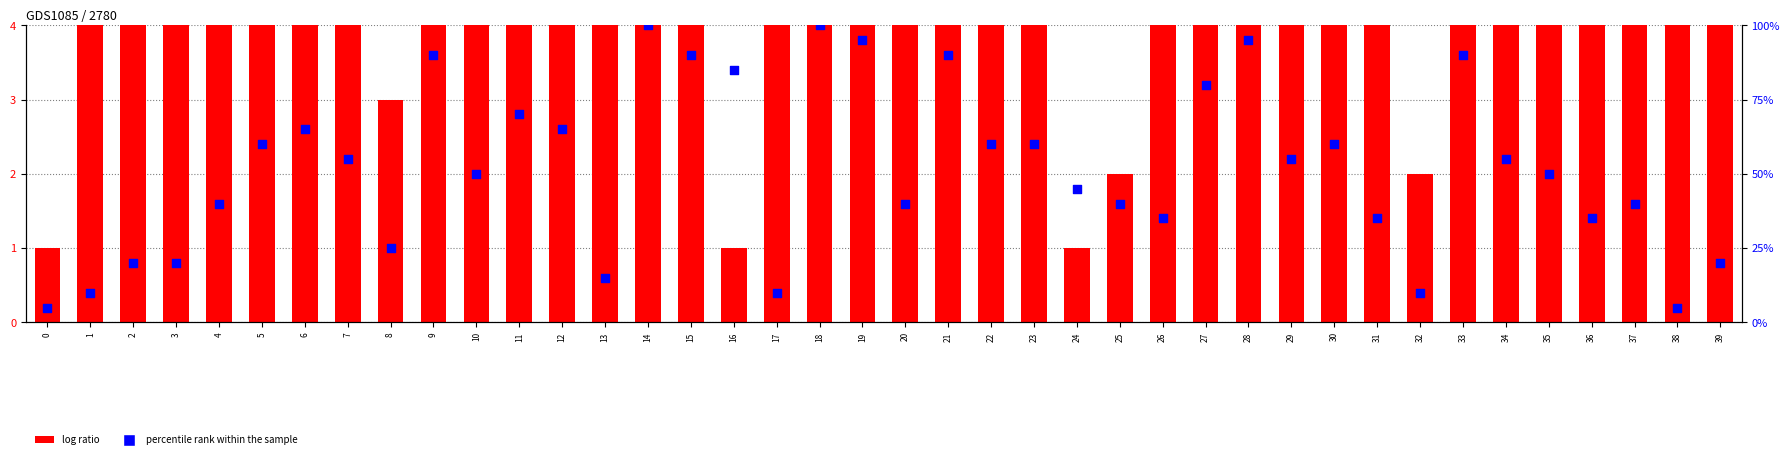

Which series has the largest Y range (max minus min)?

log ratio